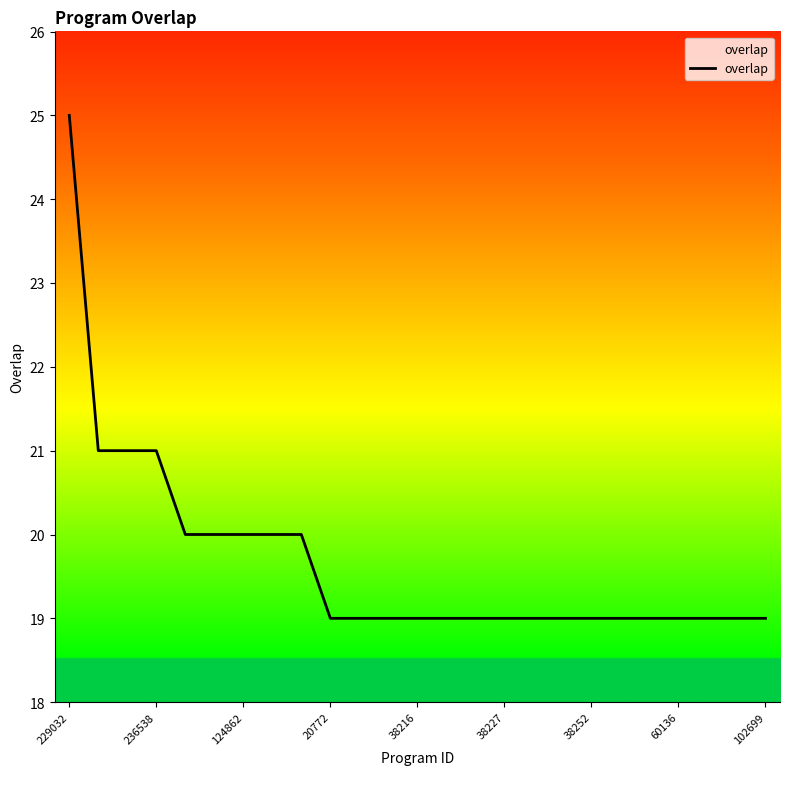

How many lines are shown in the chart?

1